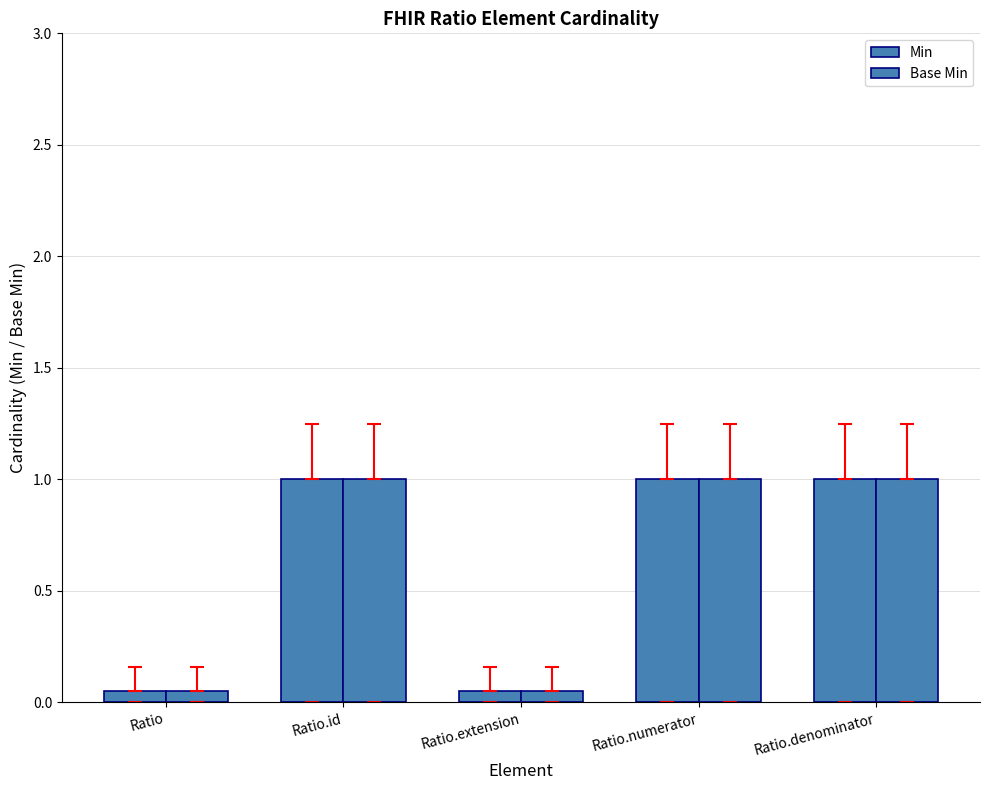

Are the bars grouped side by side (vs. stacked)?

Yes